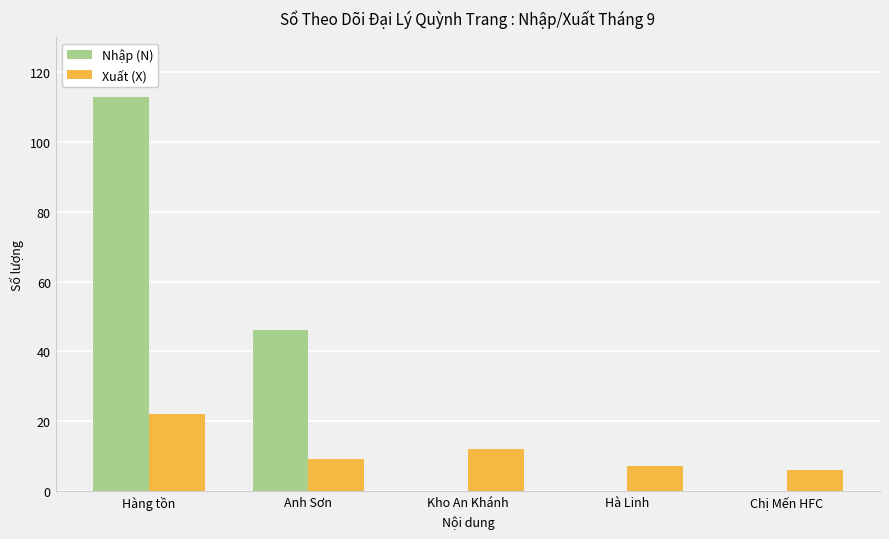

What is the sum of all Nhập (N) values?

159